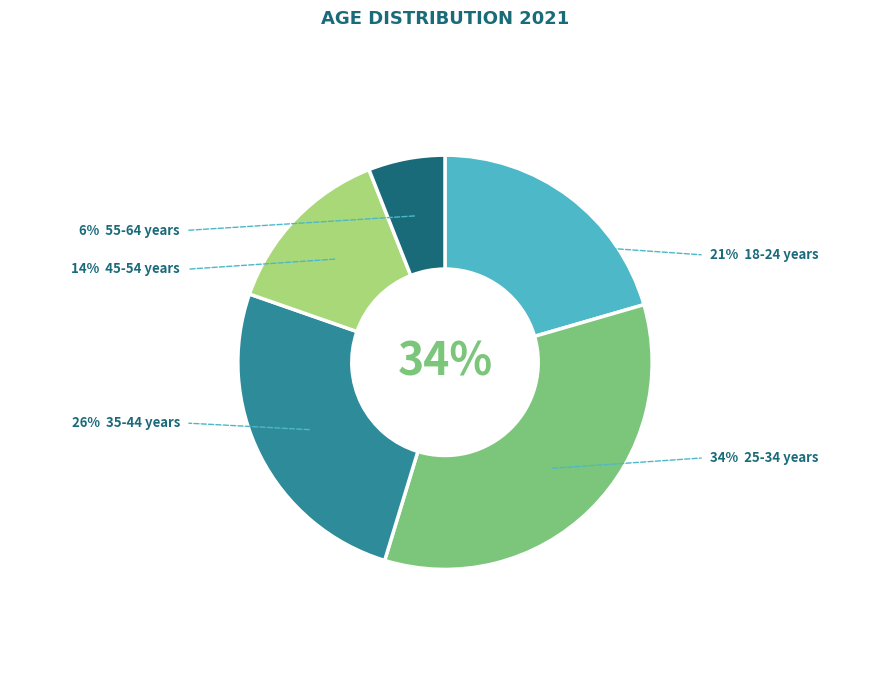

To the nearest percent, what is the average slice percentage?

20%